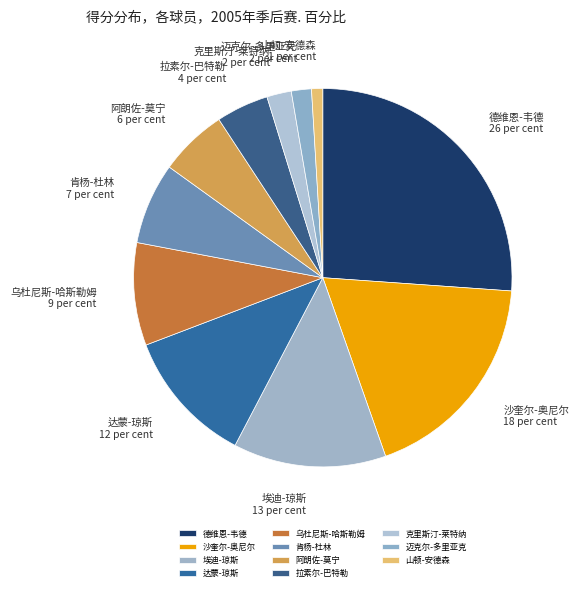

Which category has the biggest portion of the pie?

德维恩-韦德